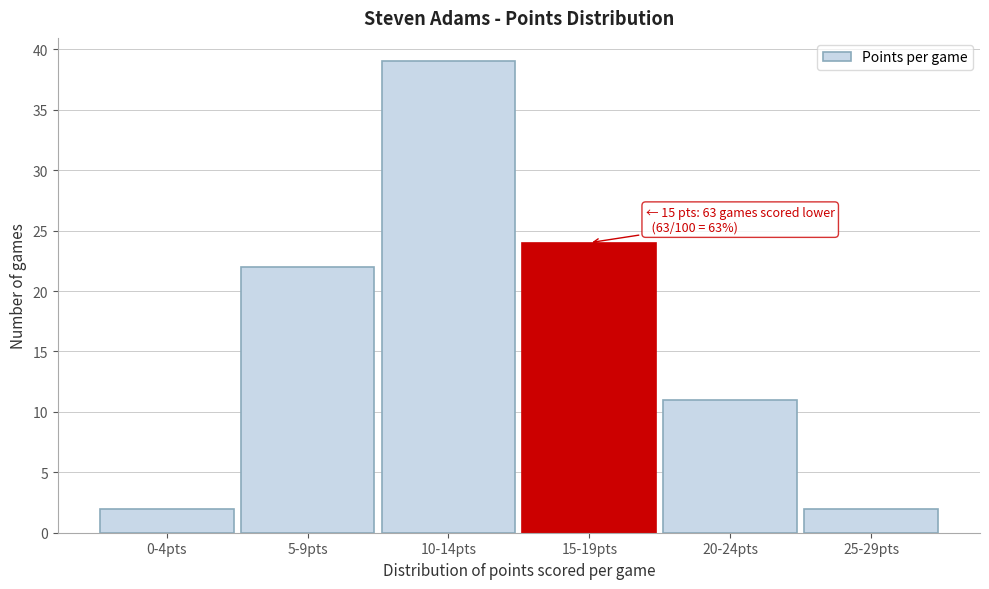

Reading left to right, what are all the values shown in this chart?

2	22	39	24	11	2